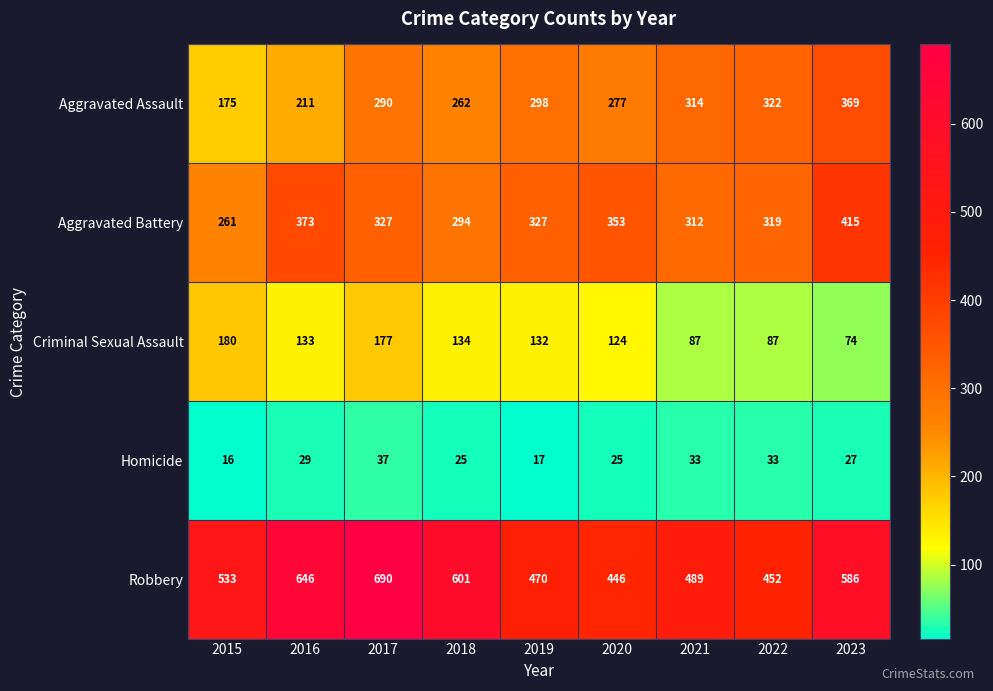

Which series has the largest range (max minus min)?

Robbery